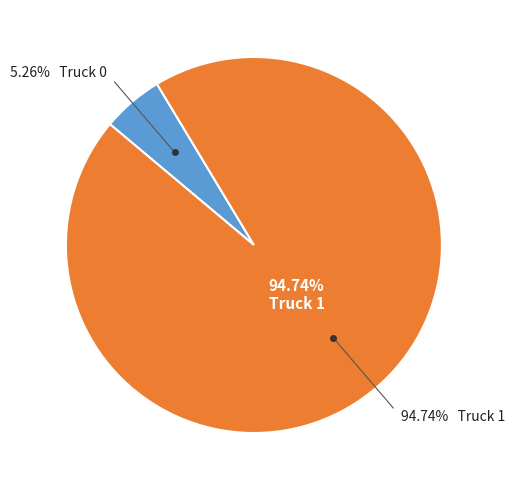

Which slice represents more than half of the pie?

Truck 1